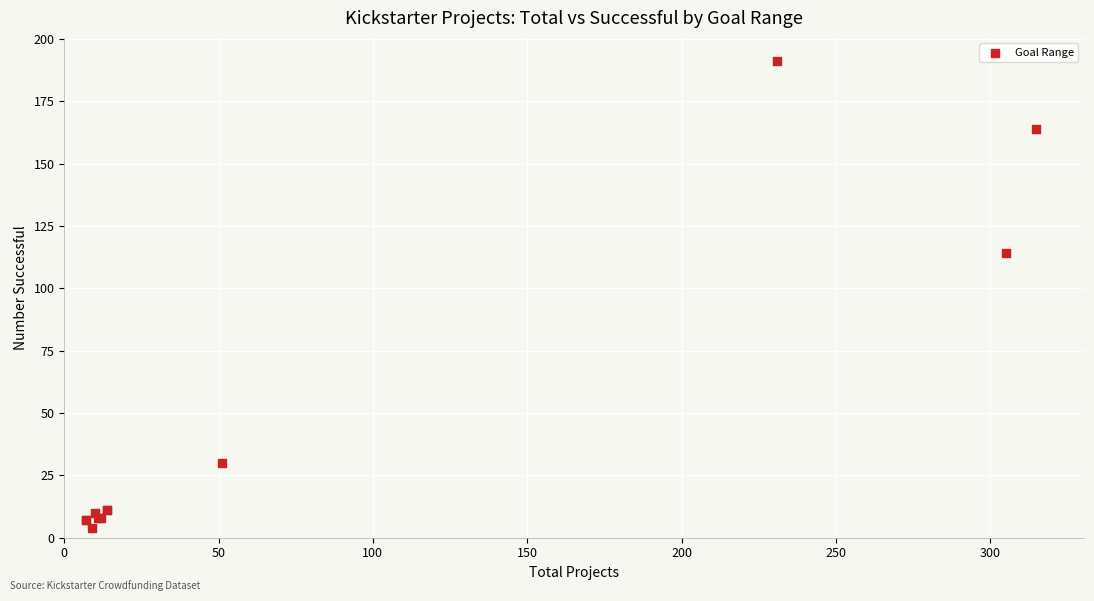

What Y value in the scatter plot is closest to 97?

114